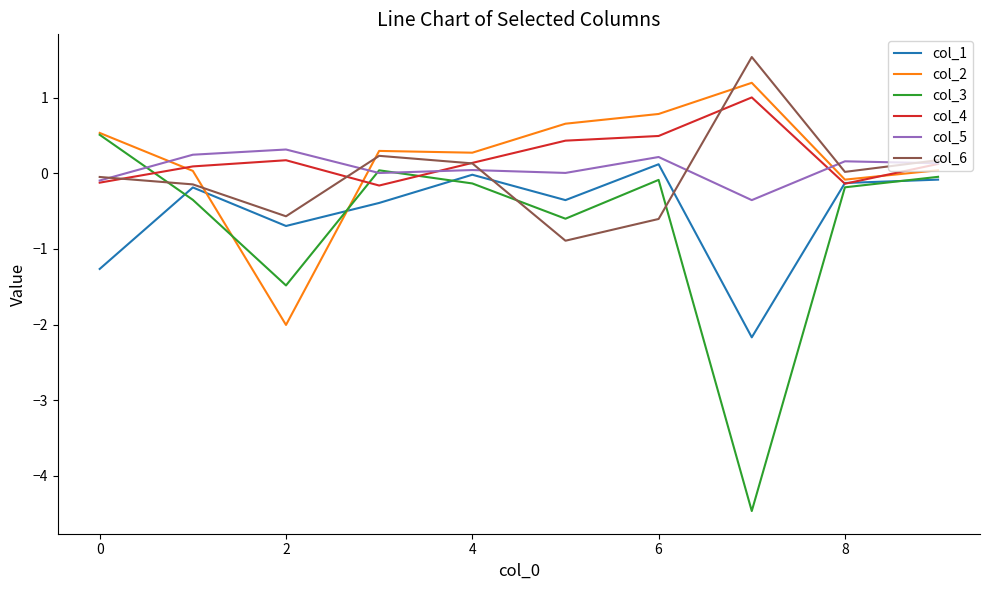

What is the smallest value displayed?

-4.5